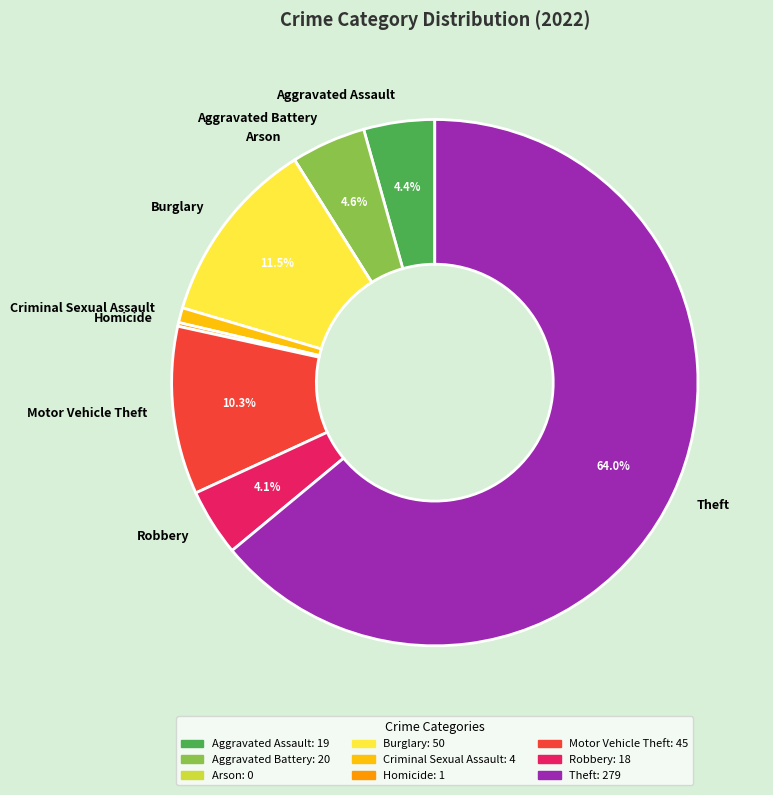

To the nearest percent, what is the combined percentage of Motor Vehicle Theft and Aggravated Battery?

15%